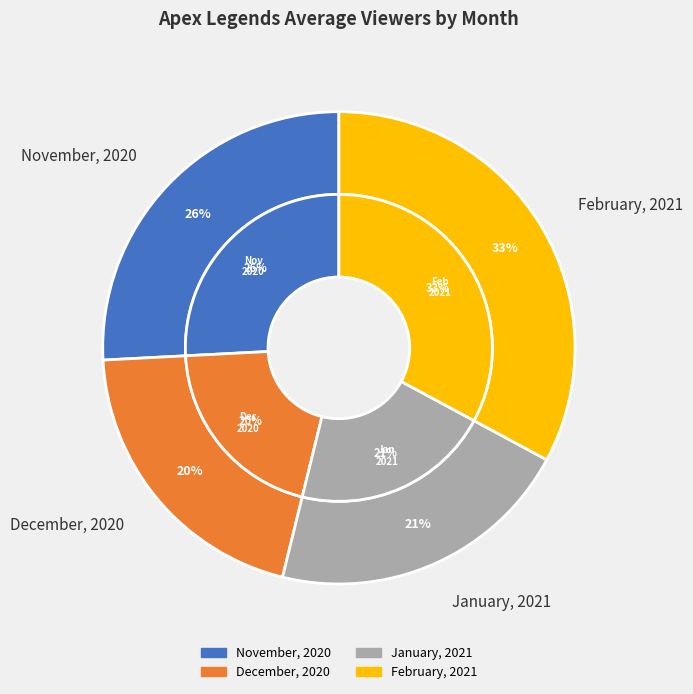

True or false: February, 2021 accounts for 39% of the total.

False